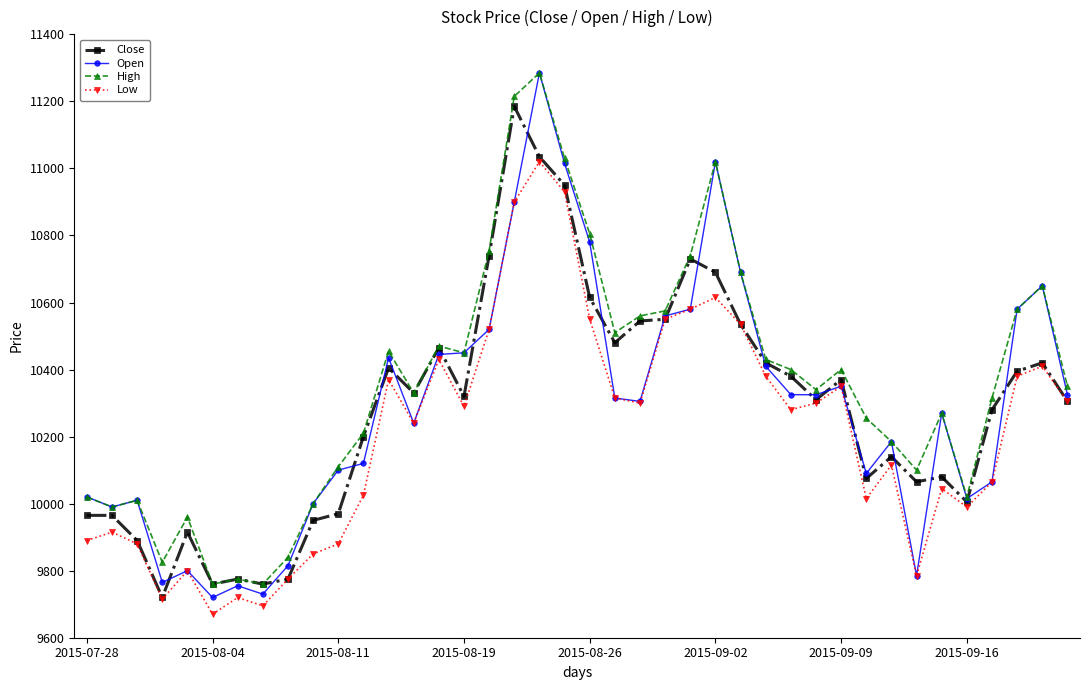

True or false: Open has more than 2 points higher than both neighbors.

True